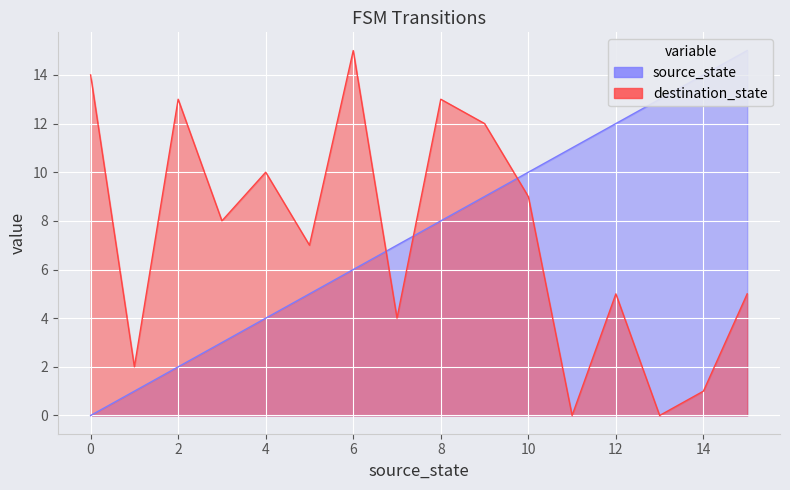

What is the value of the destination_state point at the 16th from the left?

5